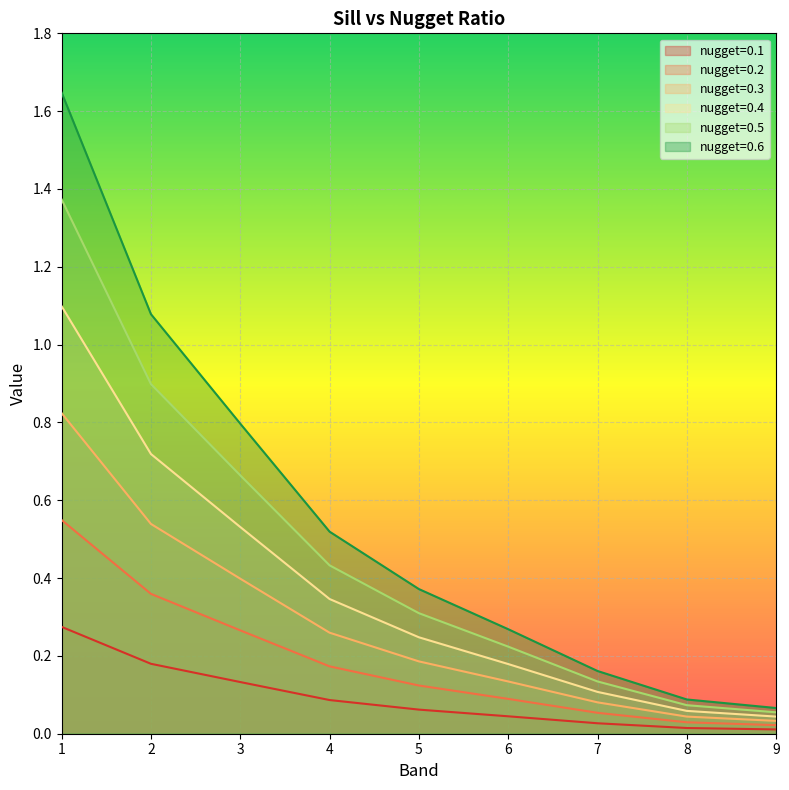

What is the difference between the 0.3 values at 1 and 8?

1.3